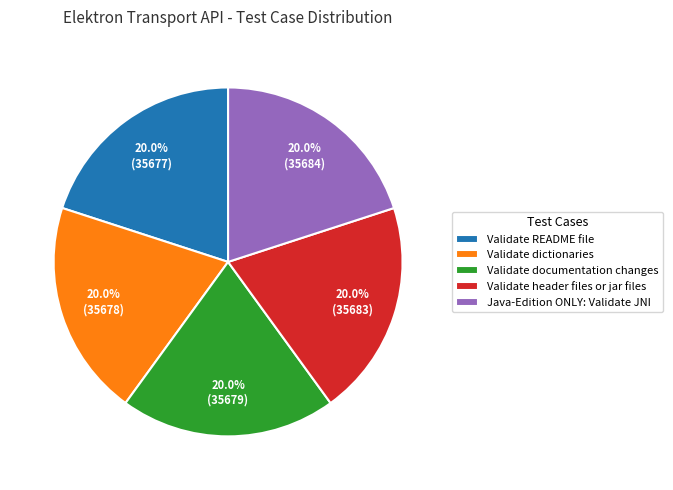

Is Java-Edition ONLY: Validate JNI the majority of the pie?

No